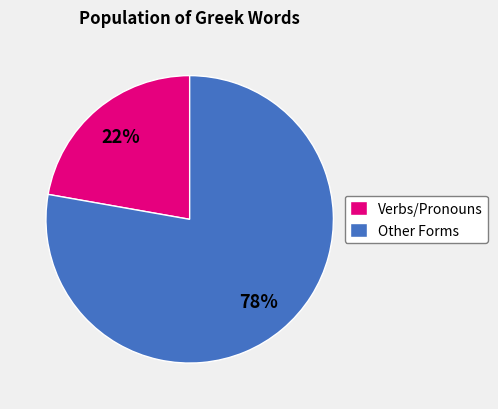

What percentage is the Verbs/Pronouns slice, to the nearest percent?

22%